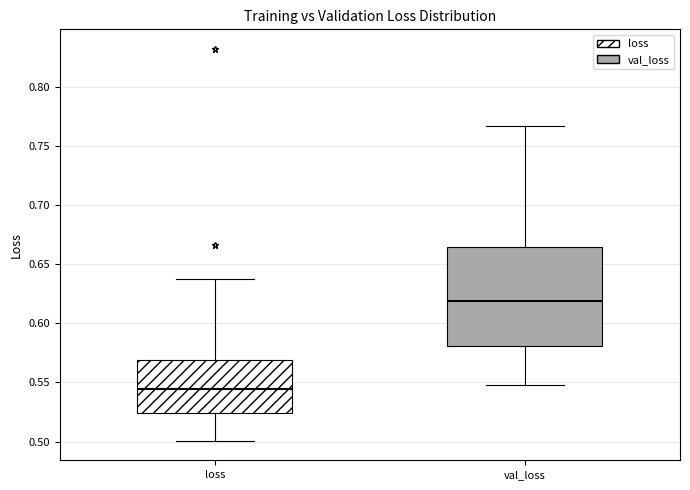

Reading left to right, read every box against the y-axis: the position of its median line, the range the box covers, and the ends of its whiskers. The values are not printed on the chart, so give them approximately, as read against the axis.

loss: median 0.545, box 0.525 to 0.570, whiskers 0.500 to 0.635
val_loss: median 0.620, box 0.580 to 0.665, whiskers 0.550 to 0.765